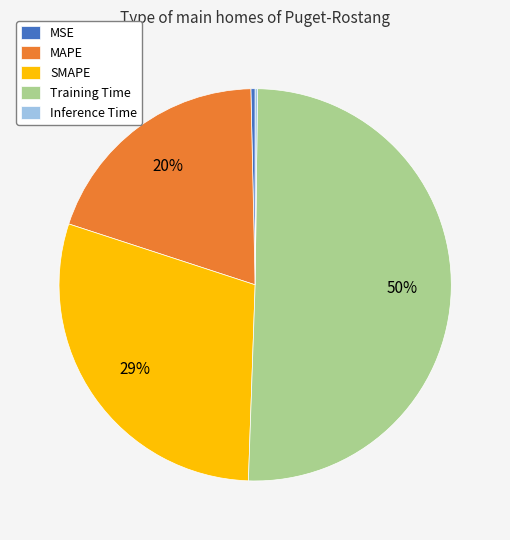

What is the largest slice in the pie chart?

Training Time